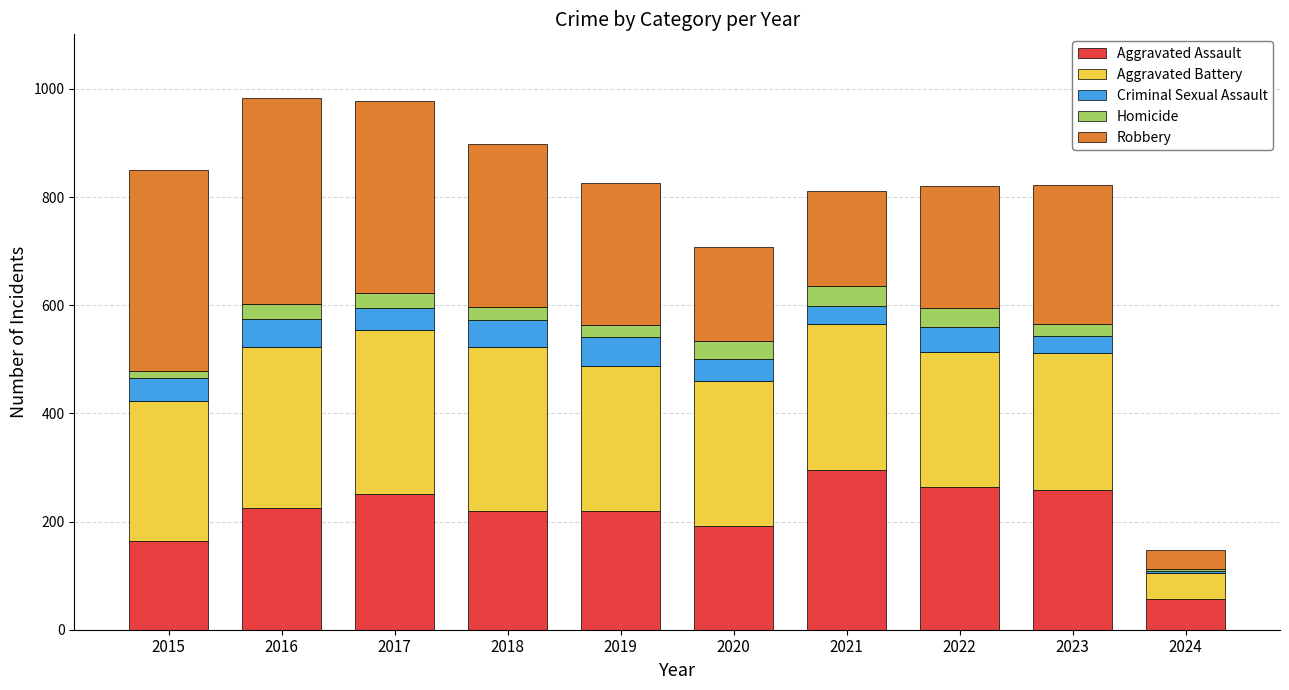

What is the maximum value for Aggravated Assault?

295